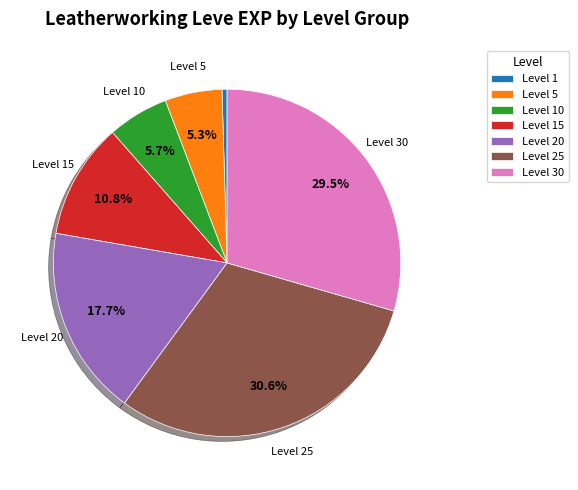

What is the smallest slice in the pie chart?

Level 1